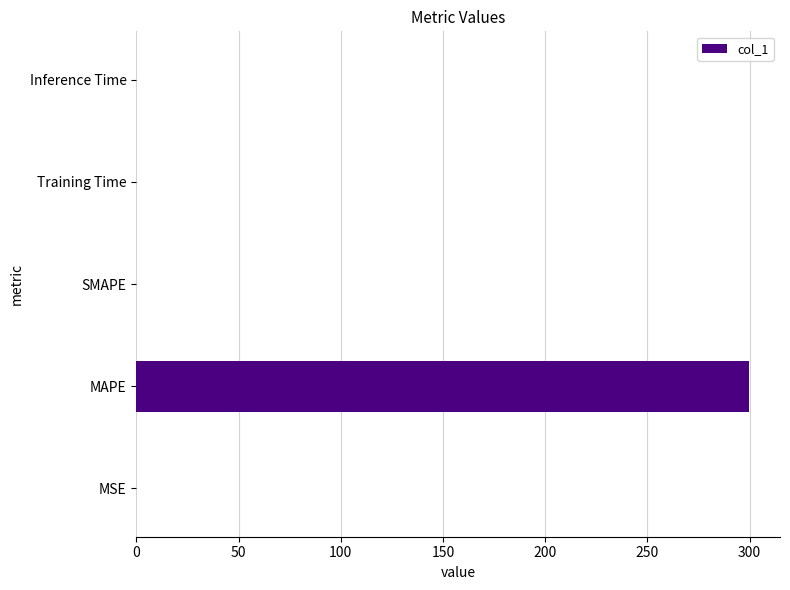

Which category has the highest value across all series?

MAPE